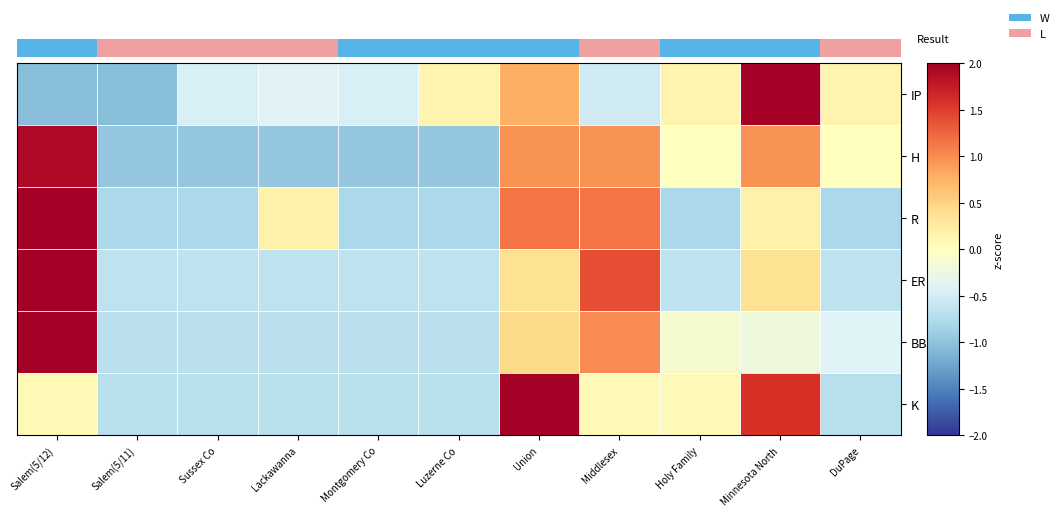

What is the difference between the maximum and second lowest values in the R series?

2.9